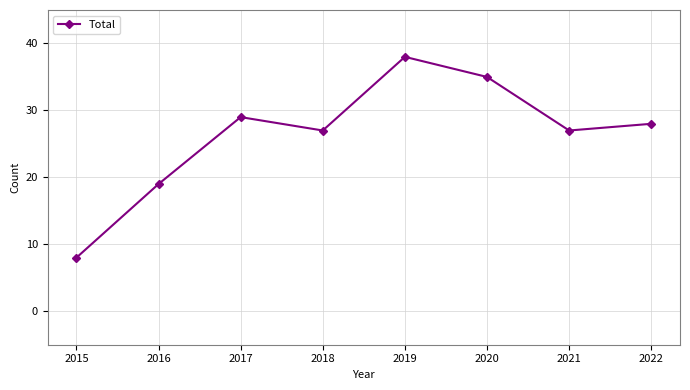

Approximately how many times larger is the value at 2021 compared to 2019?

0.7